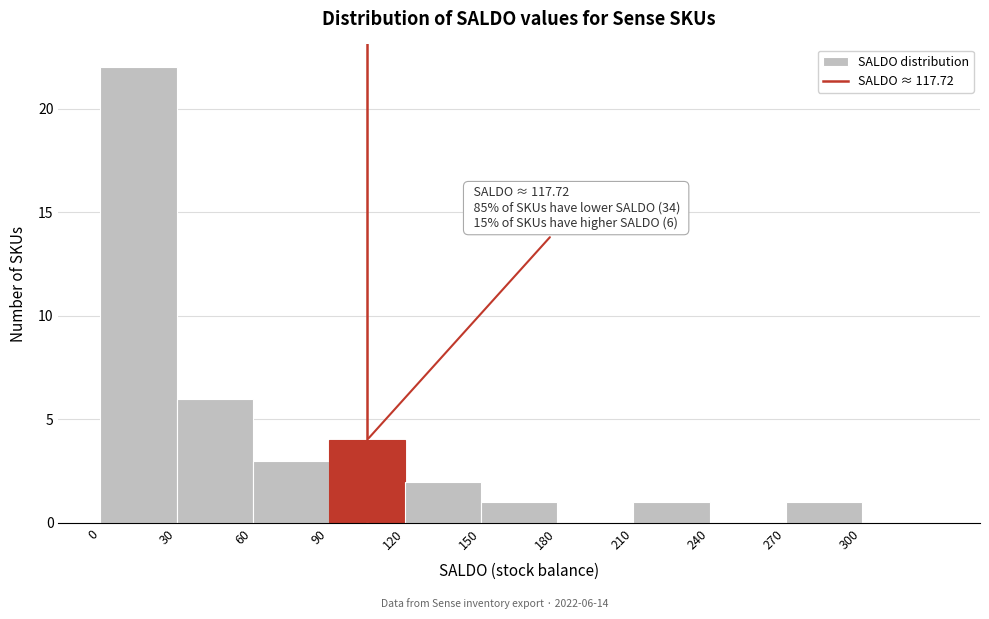

Over which range of the x-axis is the bar tallest?

0 to 30